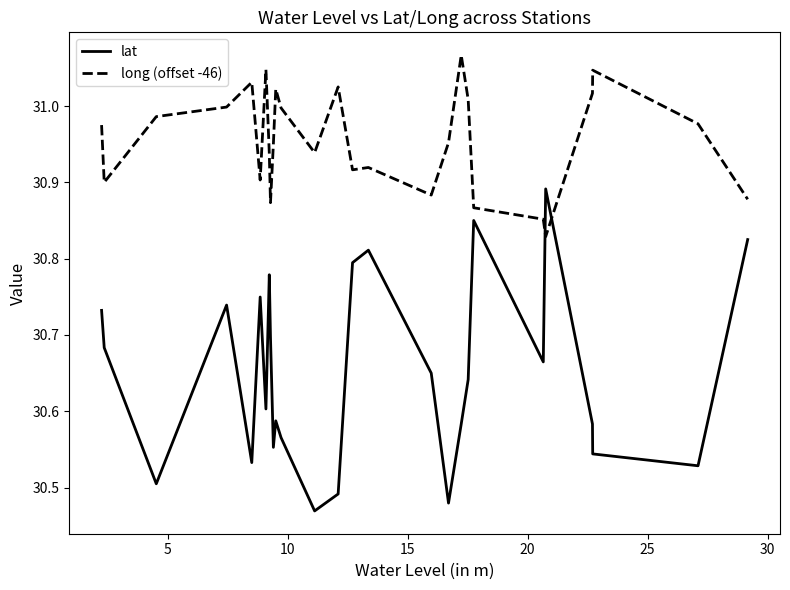

Rank the series by their average value, from highest to lowest.

long (offset -46), lat